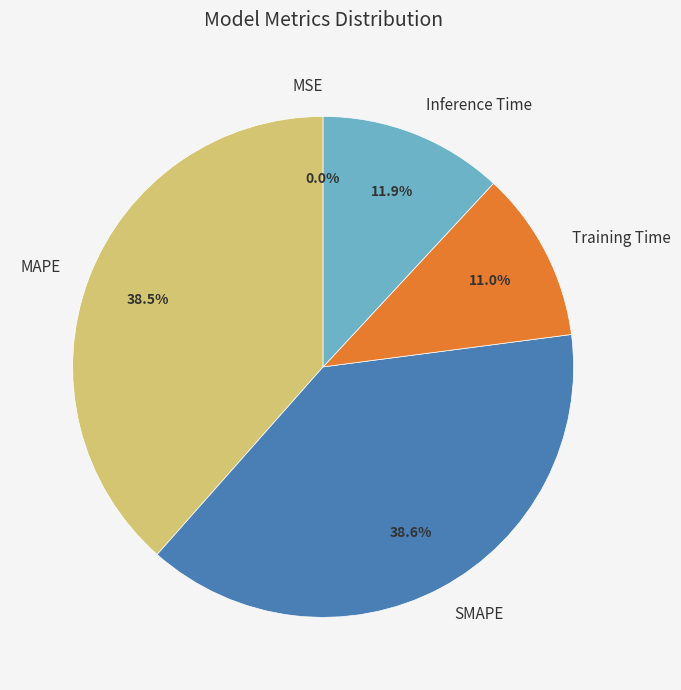

Does SMAPE account for over 50% of the chart?

No